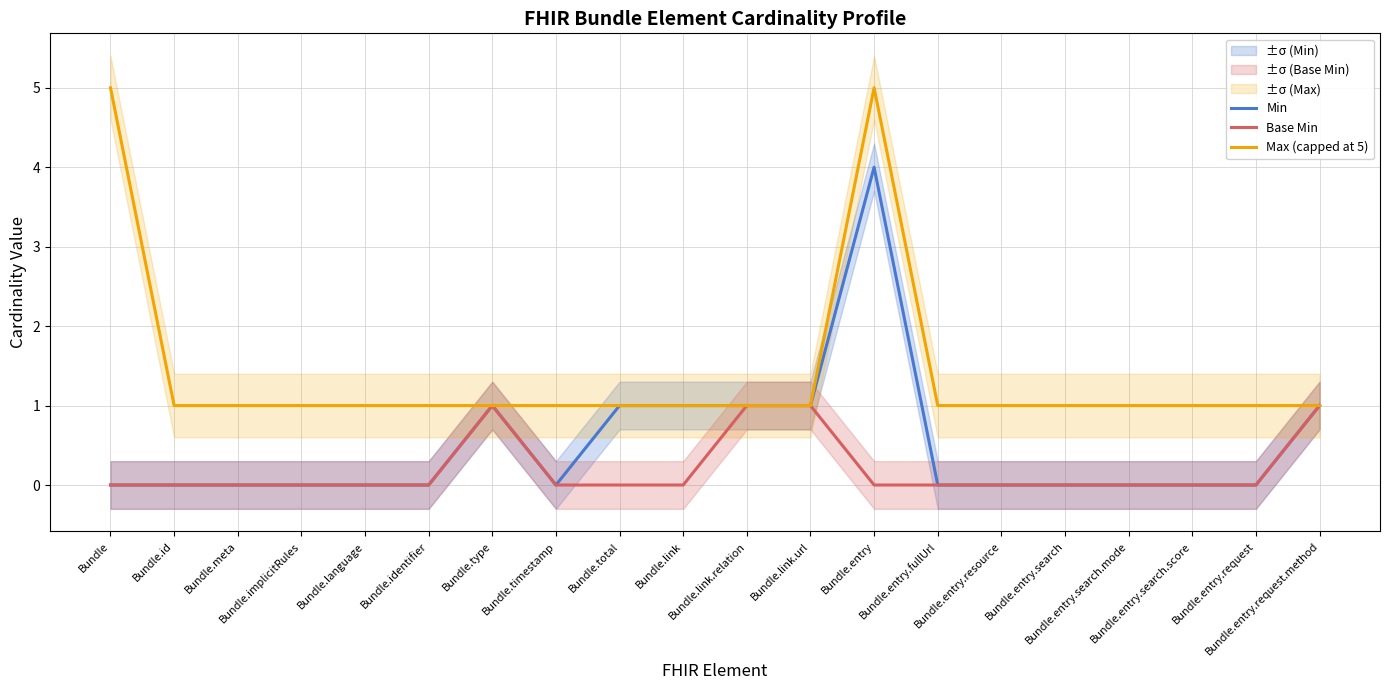

At which category is the sum across all series the highest?

Bundle.entry